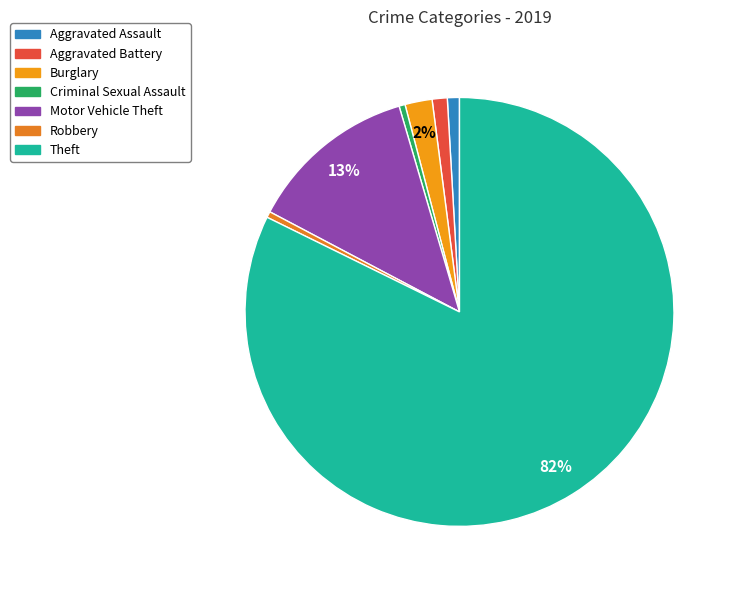

To the nearest percent, what is the difference between the largest and smallest slice percentages?

82%